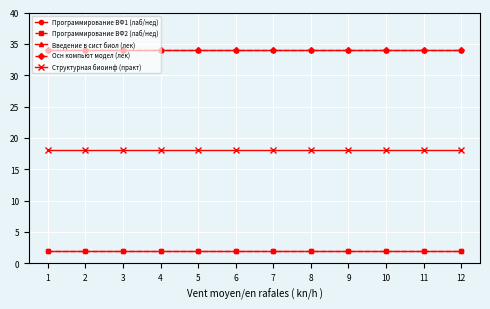

The value of Программирование ВФ2 (лаб/нед) at 7 is 2. True or false?

True